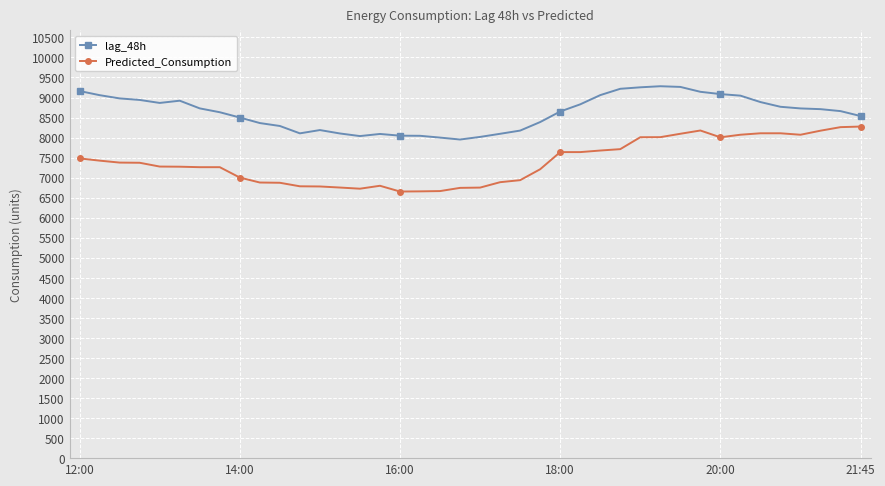

Which series has the widest spread of values?

Predicted_Consumption